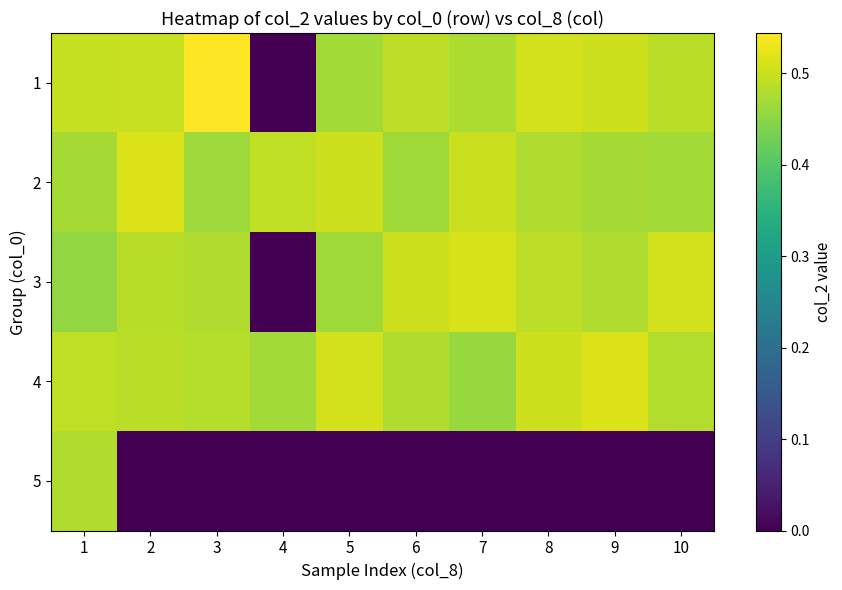

What is the difference between the highest and lowest values at 5?

0.5